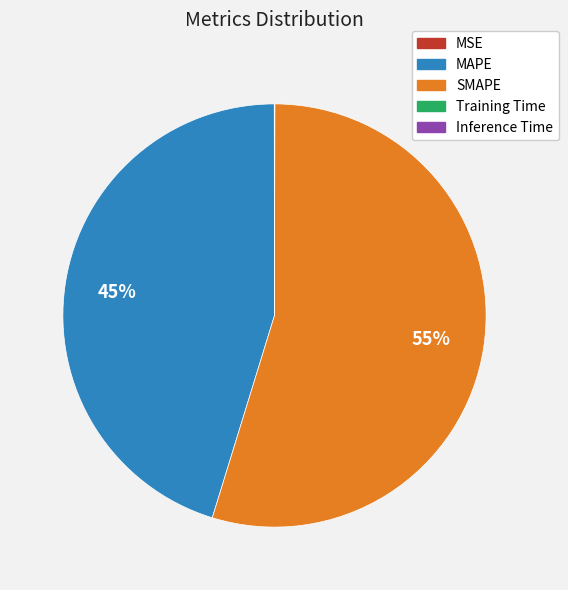

Which slice is the largest?

SMAPE